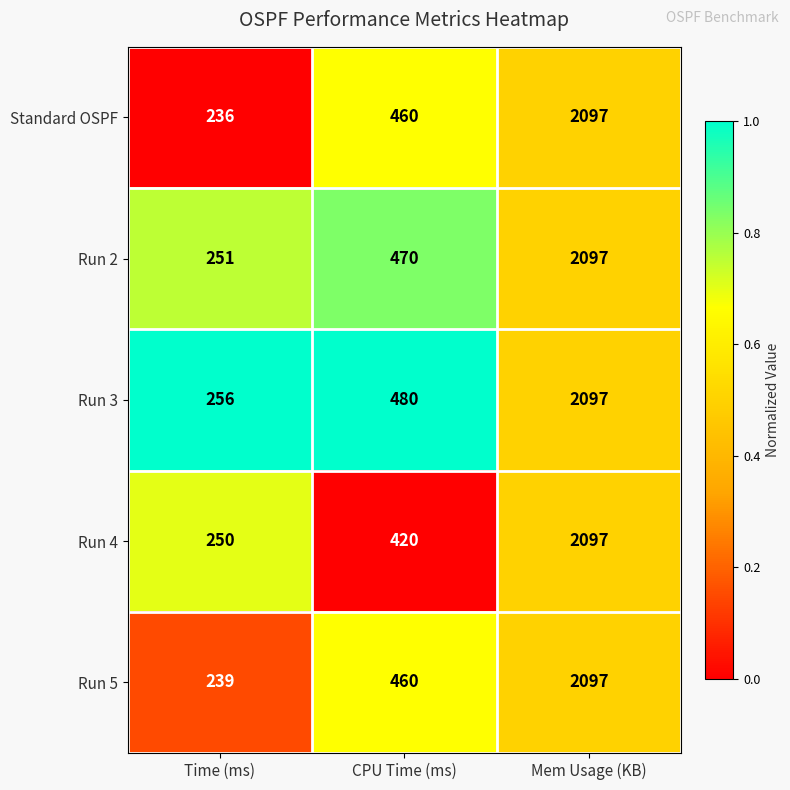

At Time (ms), list the series in order from smallest to largest.

Standard OSPF, Run 5, Run 4, Run 2, Run 3